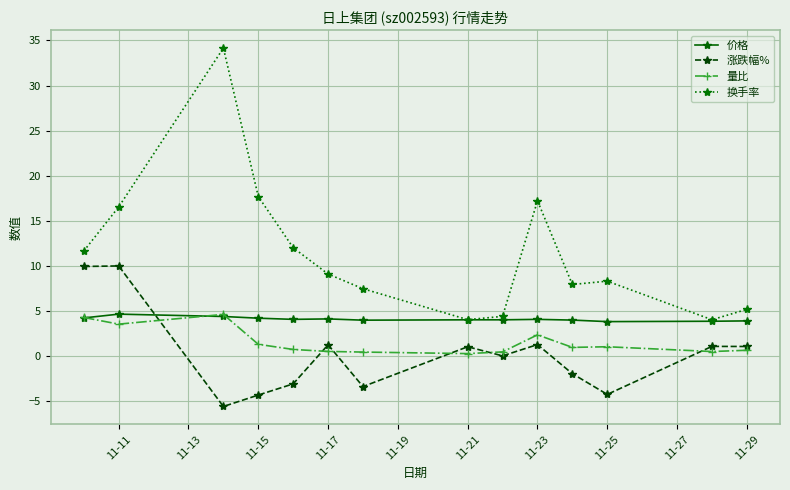

What is the value of the 涨跌幅% point at the 11th from the left?

-2.0